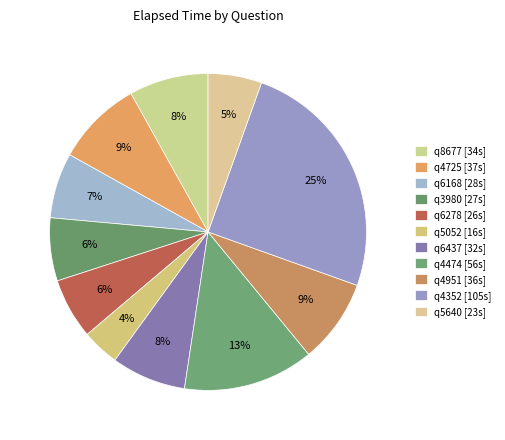

Between q6437 and q4474, which is larger?

q4474